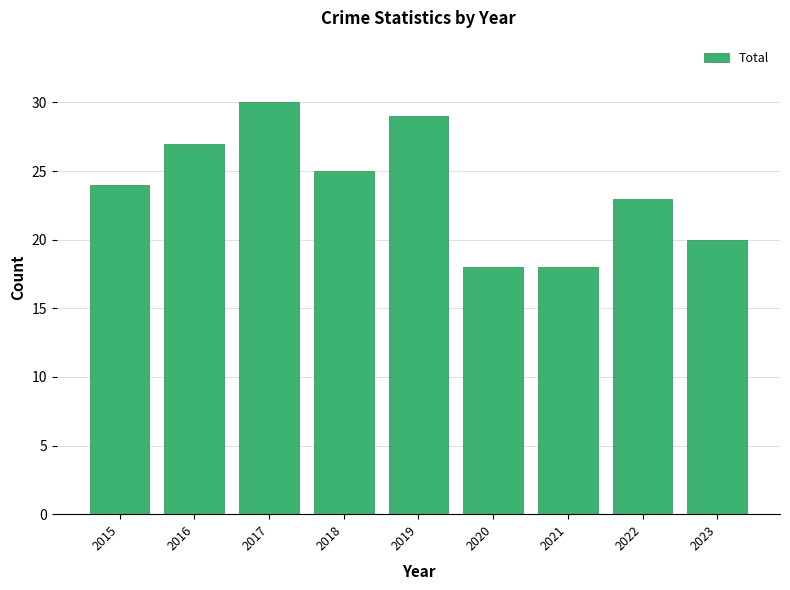

How many series are shown in this chart?

1